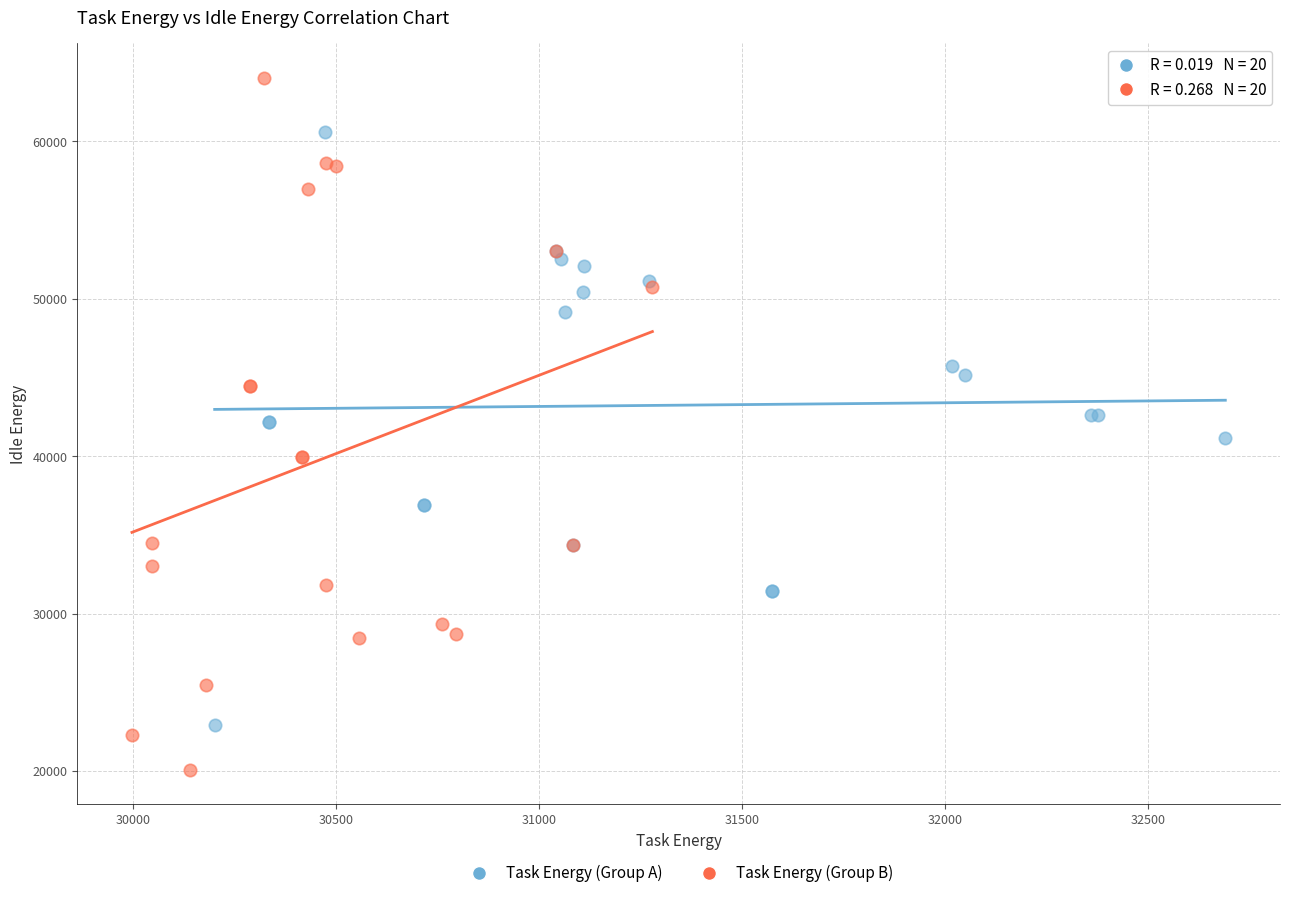

Which series contains the highest Y value?

Task Energy (Group B)